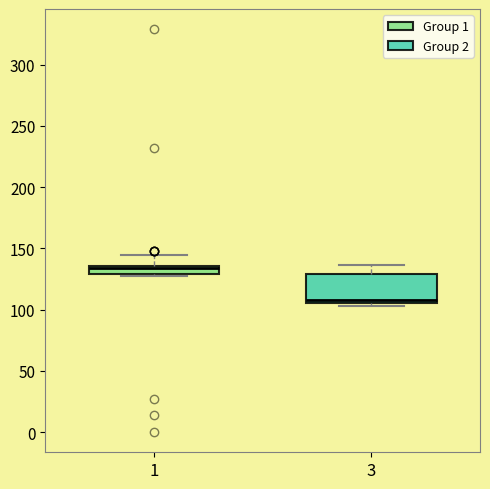

Where does the upper whisker of the box at x = 1 end on the y-axis? The values are not printed on the chart, so give them approximately, as read against the axis.

145